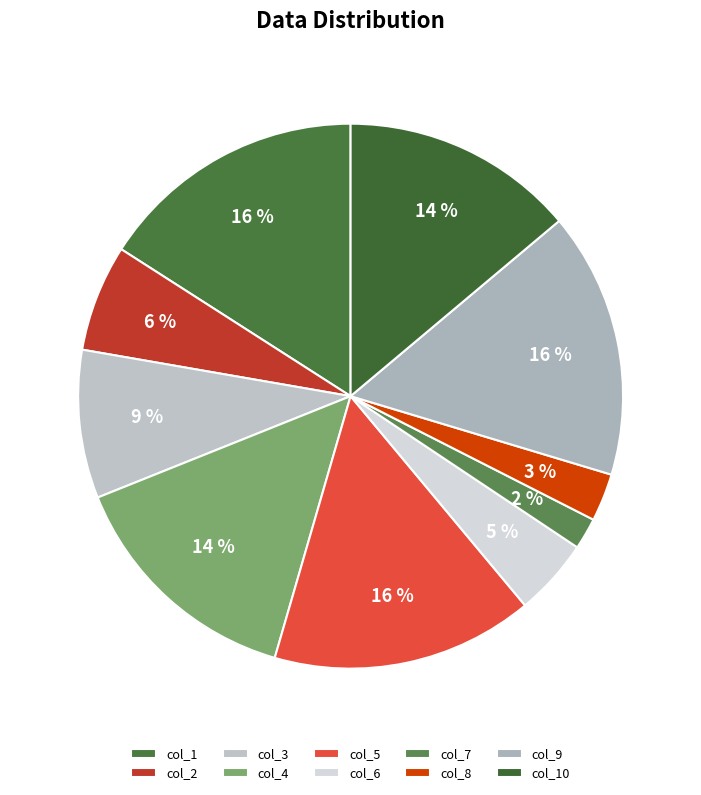

How many slices are in this pie chart?

10